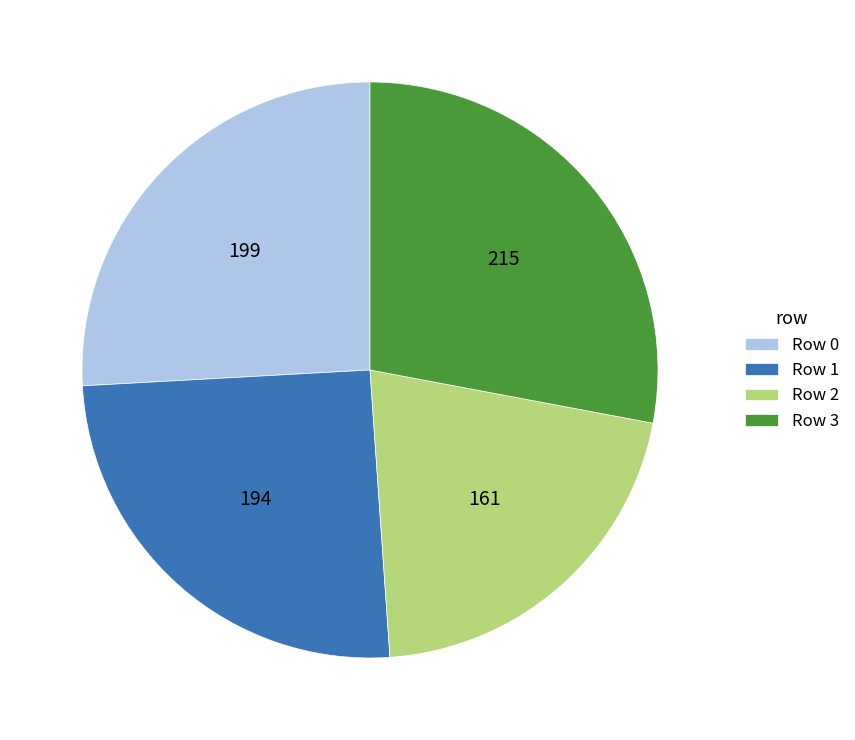

Which slice is the smallest?

Row 2